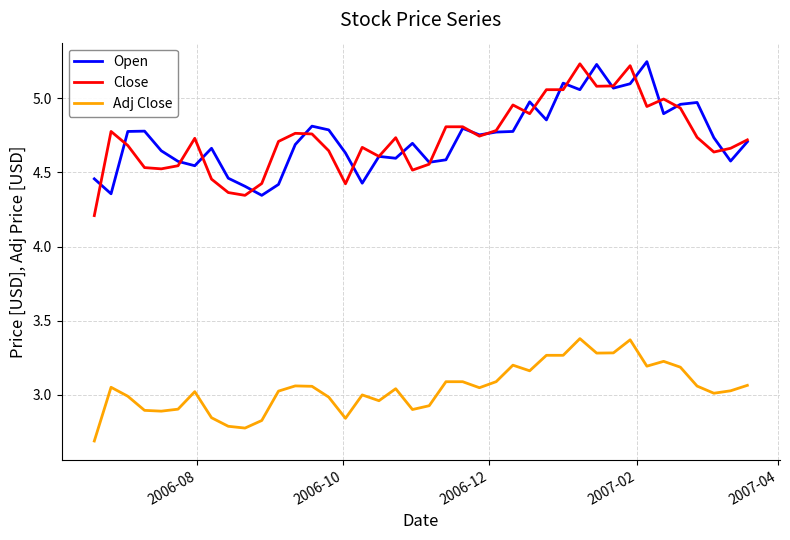

Does the chart display data point markers on the line(s)?

No